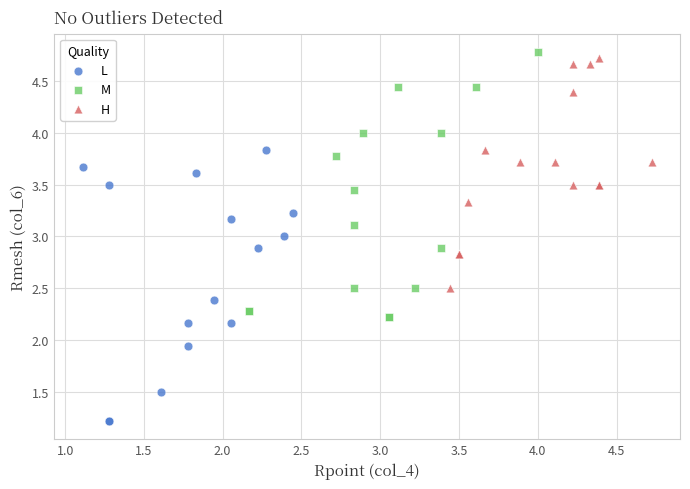

What are all the series names shown in the legend?

L, M, H